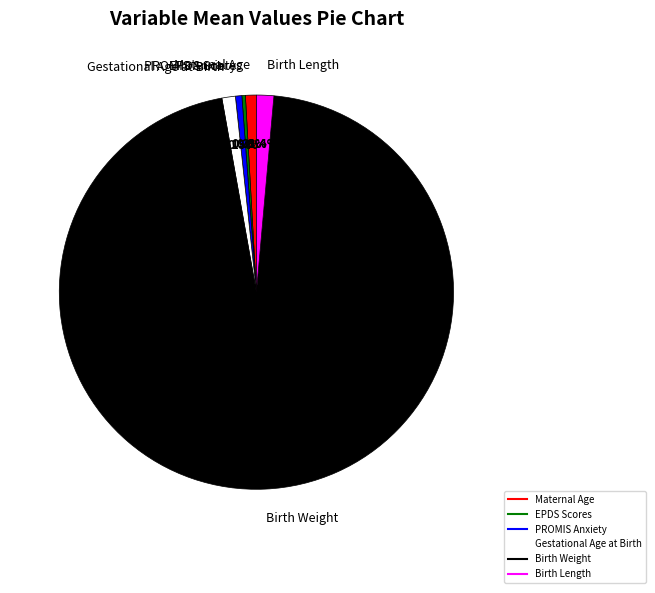

Which slice is the largest?

Birth Weight